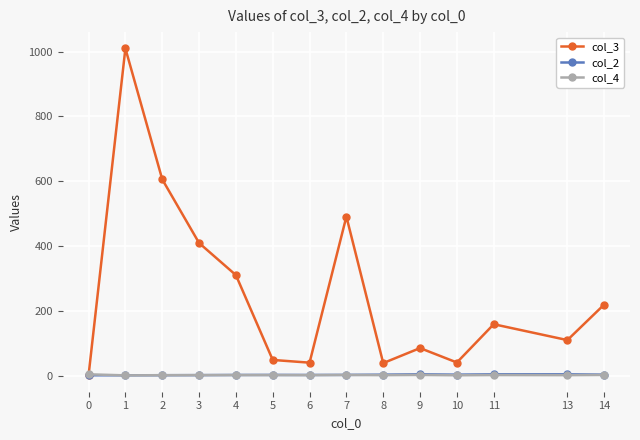

Is the value of col_3 at 10 greater than the value of col_2 at 13?

Yes